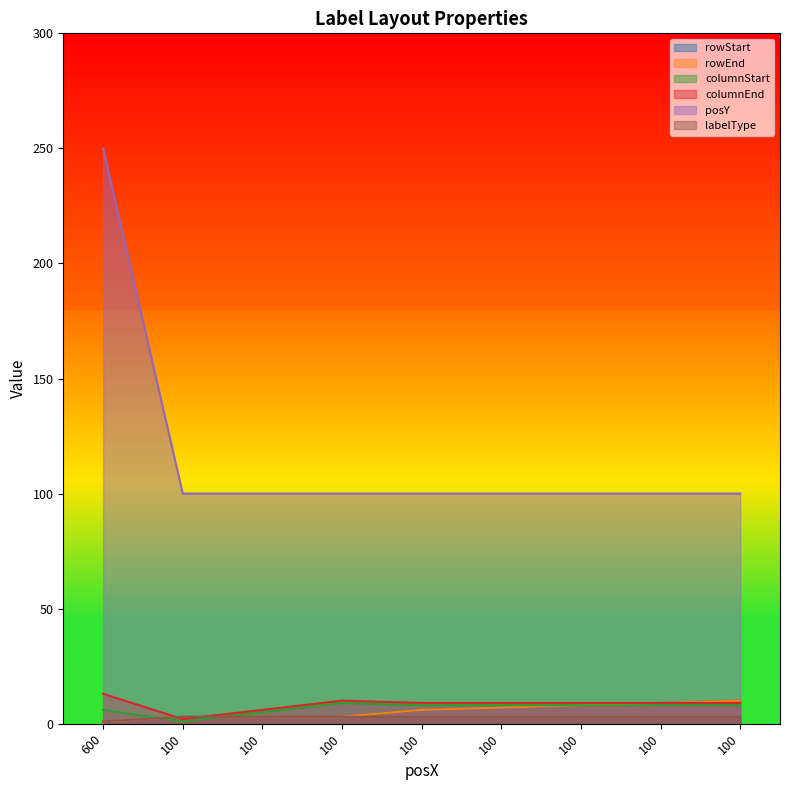

Reading left to right, what are all the values shown in this chart?

rowStart: 600=1	100=3	100=3	100=3	100=6	100=7	100=8	100=9	100=10
rowEnd: 600=1	100=3	100=3	100=3	100=6	100=7	100=8	100=9	100=10
columnStart: 600=6	100=1	100=5	100=9	100=8	100=8	100=8	100=8	100=8
columnEnd: 600=13	100=2	100=6	100=10	100=9	100=9	100=9	100=9	100=9
posY: 600=250	100=100	100=100	100=100	100=100	100=100	100=100	100=100	100=100
labelType: 600=1	100=3	100=3	100=3	100=3	100=3	100=3	100=3	100=3